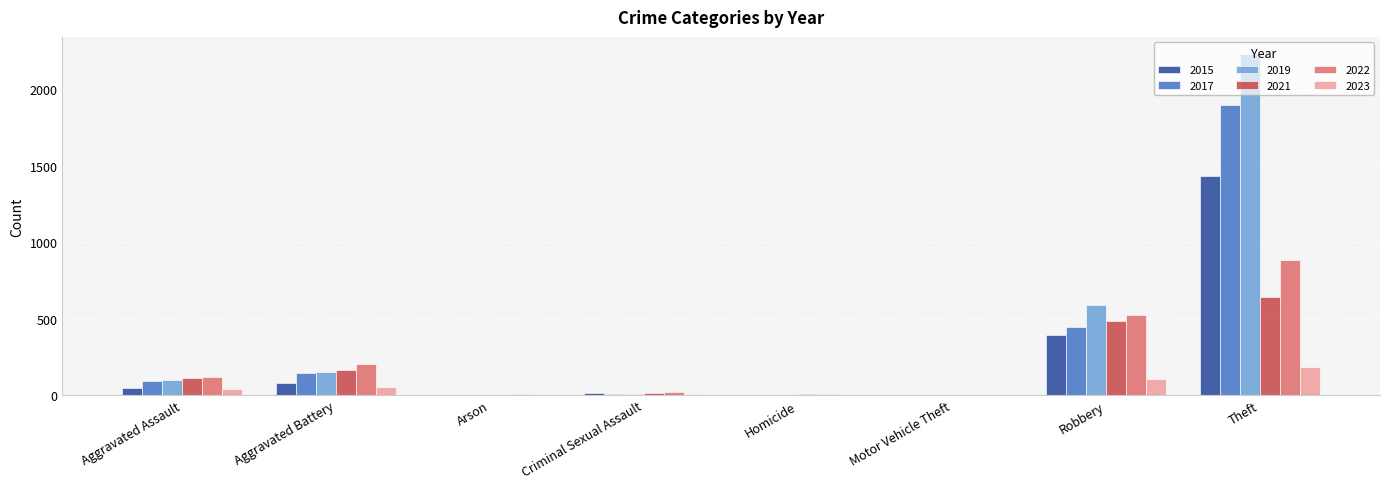

At which label does 2021 reach its peak?

Theft